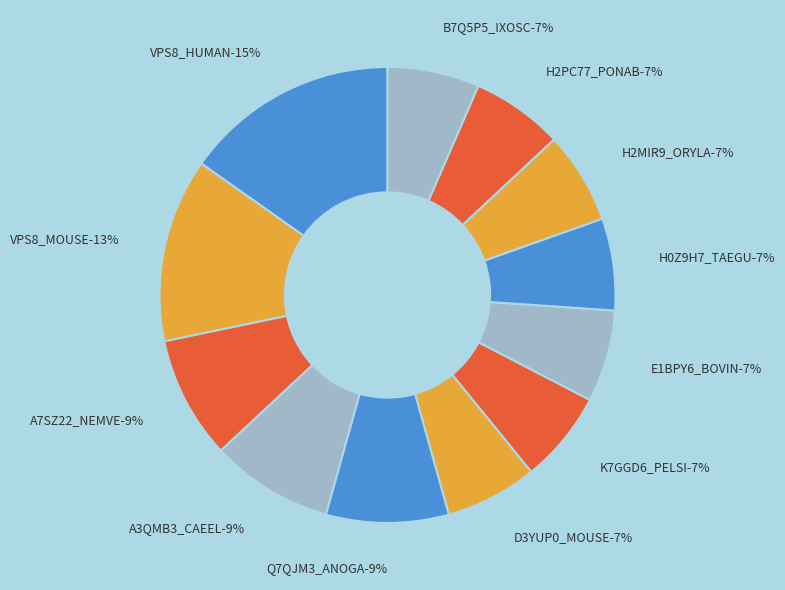

What percentage do VPS8_MOUSE and Q7QJM3_ANOGA together represent?

21.7%